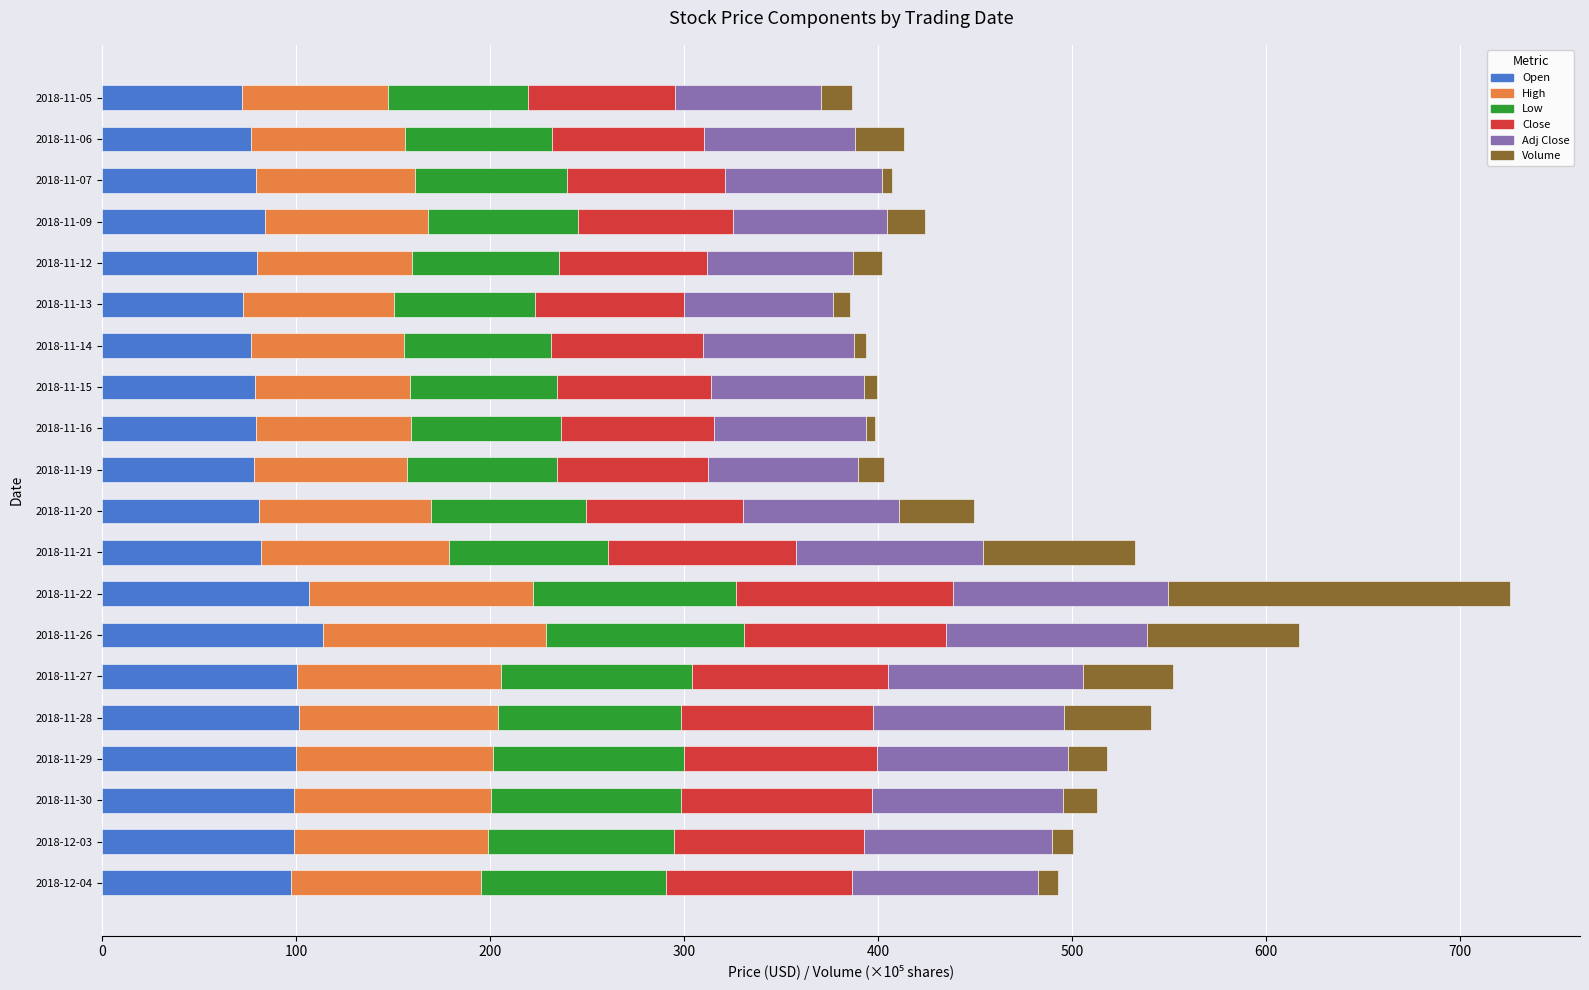

What is the sum of all Open values?

1759.6